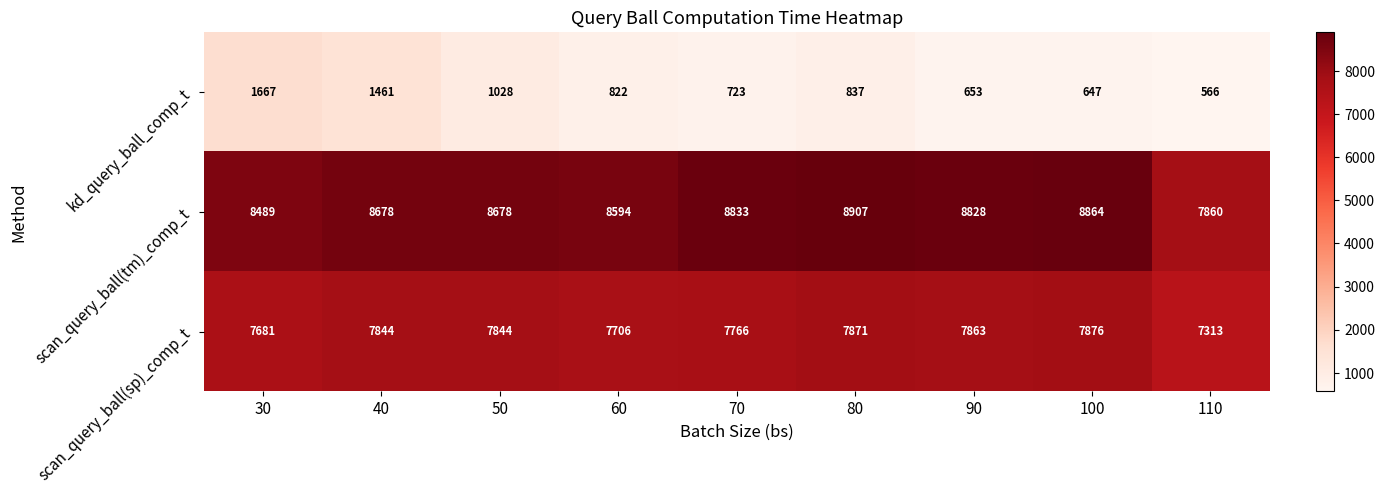

What is the lowest value of the kd_query_ball_comp_t series?

566